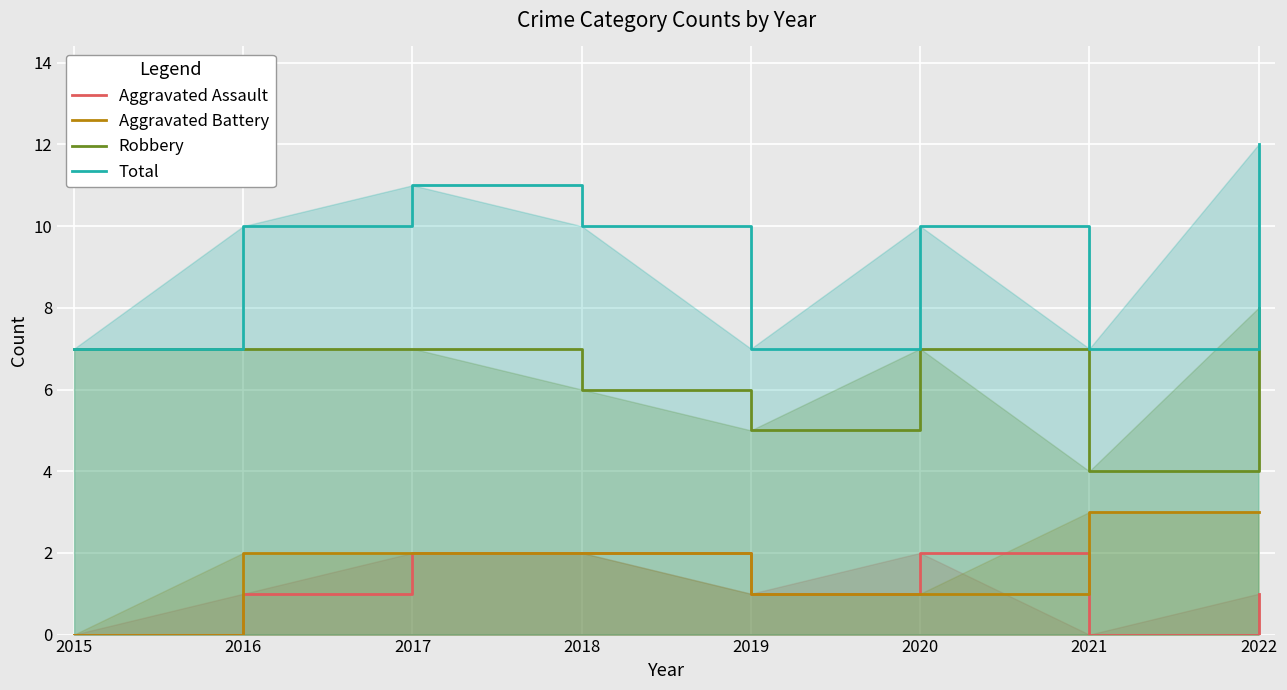

Which series has the largest total across all categories?

Total